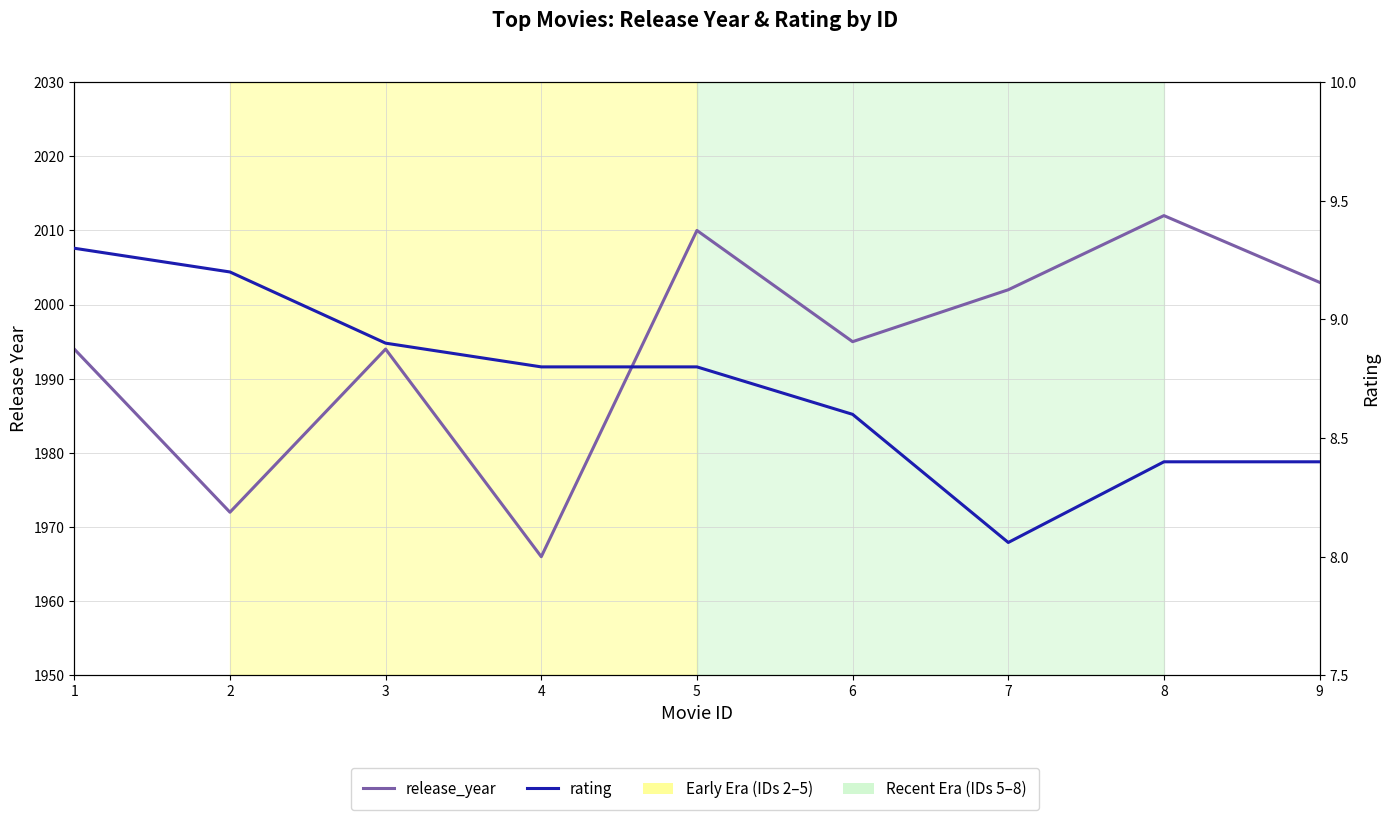

In rating, how many points are lower than both neighbors (excluding endpoints)?

1